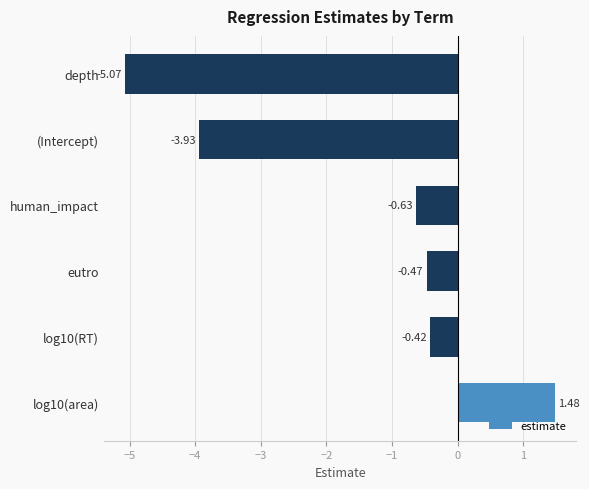

How many bars are there in total?

6